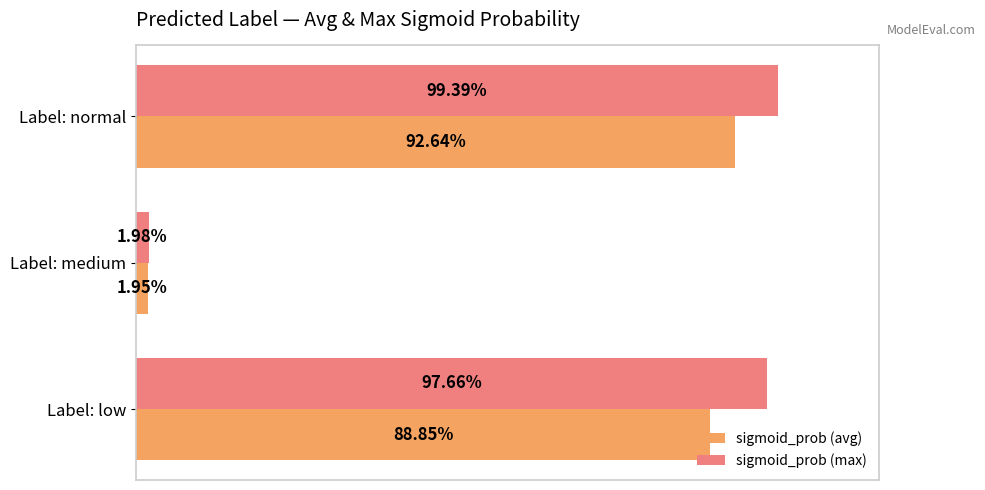

What is the highest value of the sigmoid_prob (max) series?

1.0